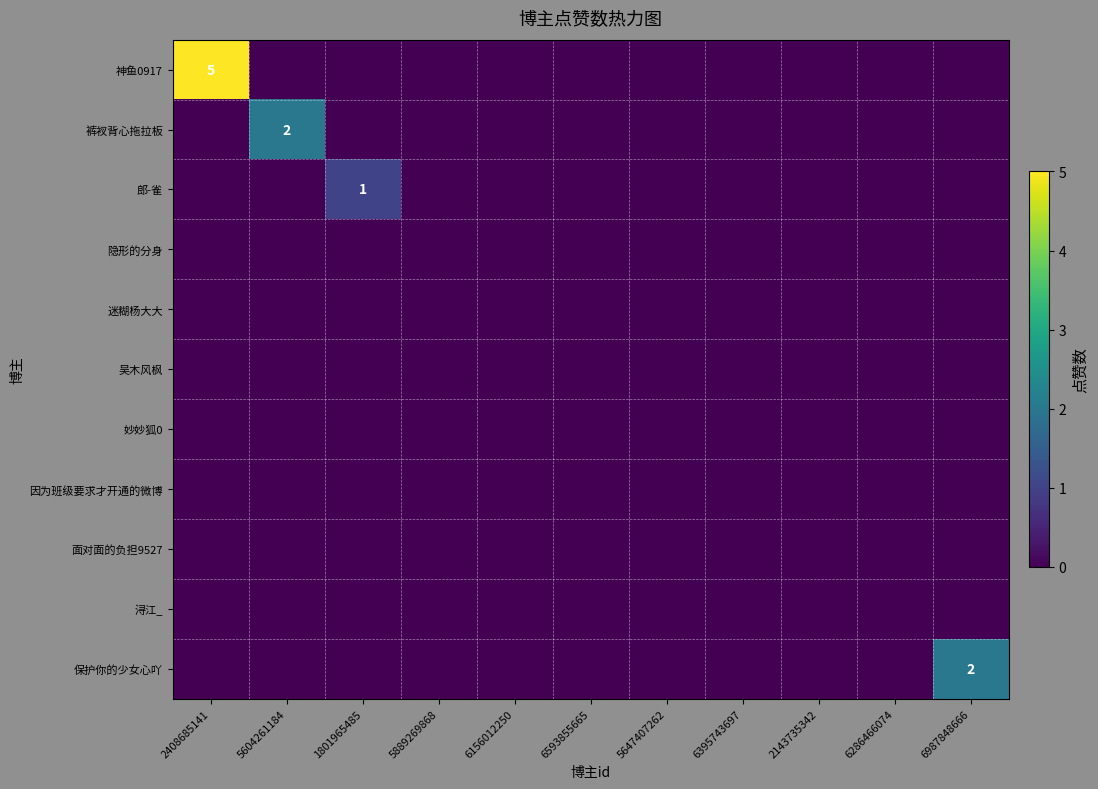

The value of 裤衩背心拖拉板 at 1801965485 is -1. True or false?

False